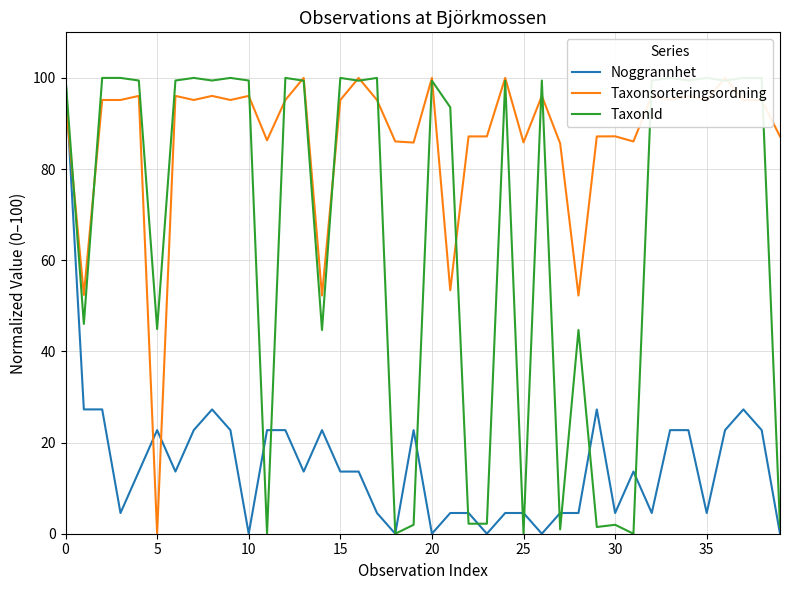

True or false: Taxonsorteringsordning and Noggrannhet cross at least once.

True